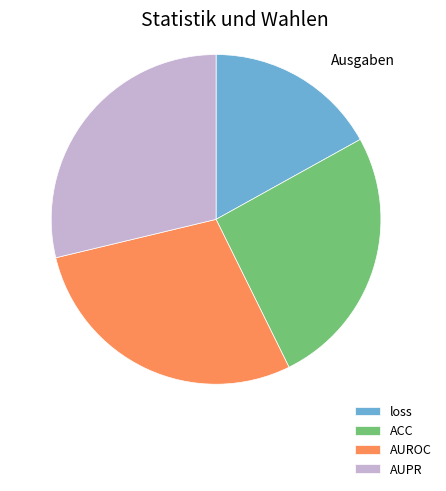

Between loss and AUROC, which is larger?

AUROC